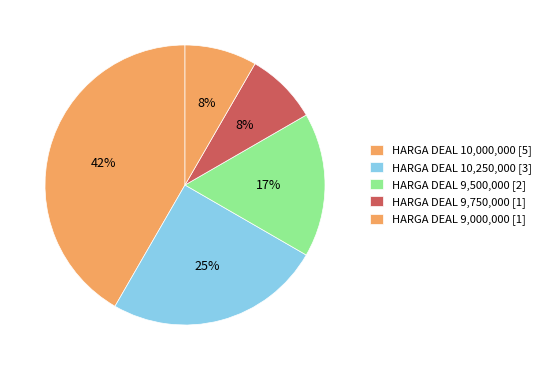

How many segments does this pie chart have?

5